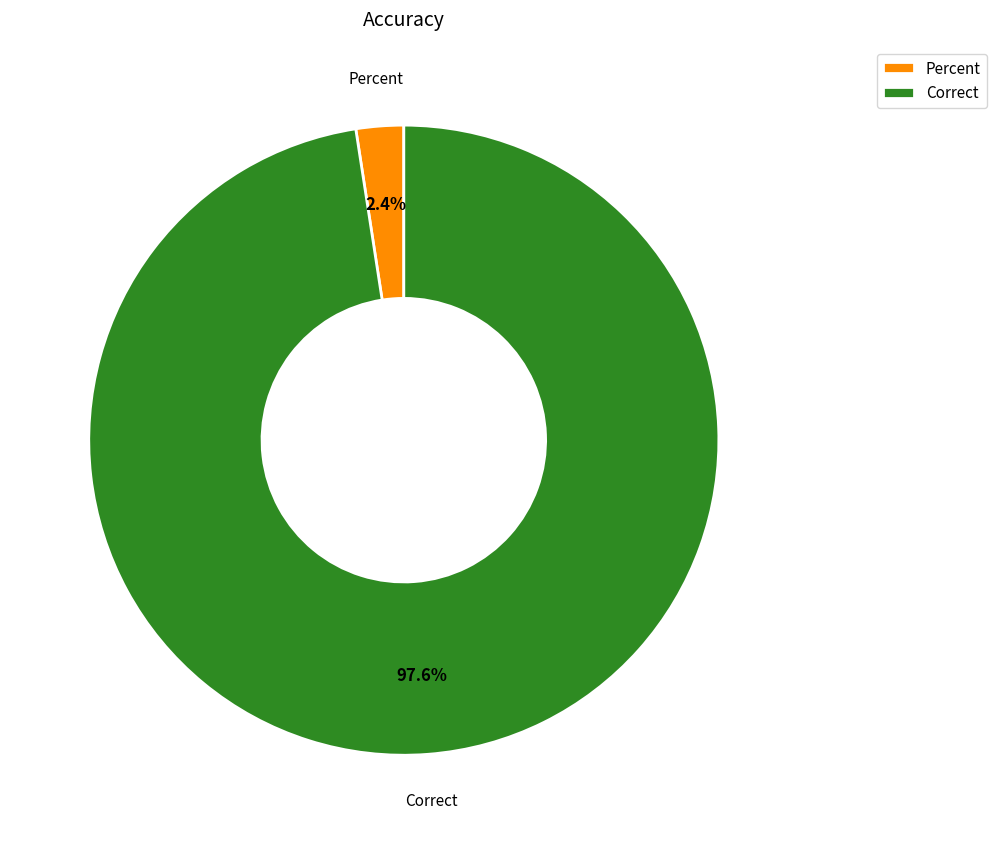

To the nearest percent, what is the combined percentage of Percent and Correct?

100%